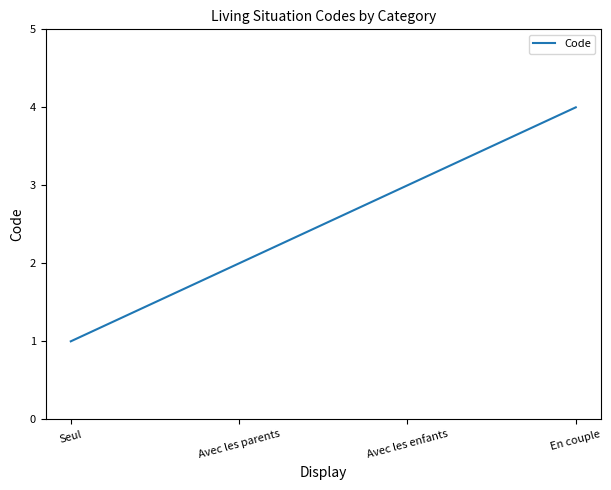

What is the maximum value shown in the chart?

4